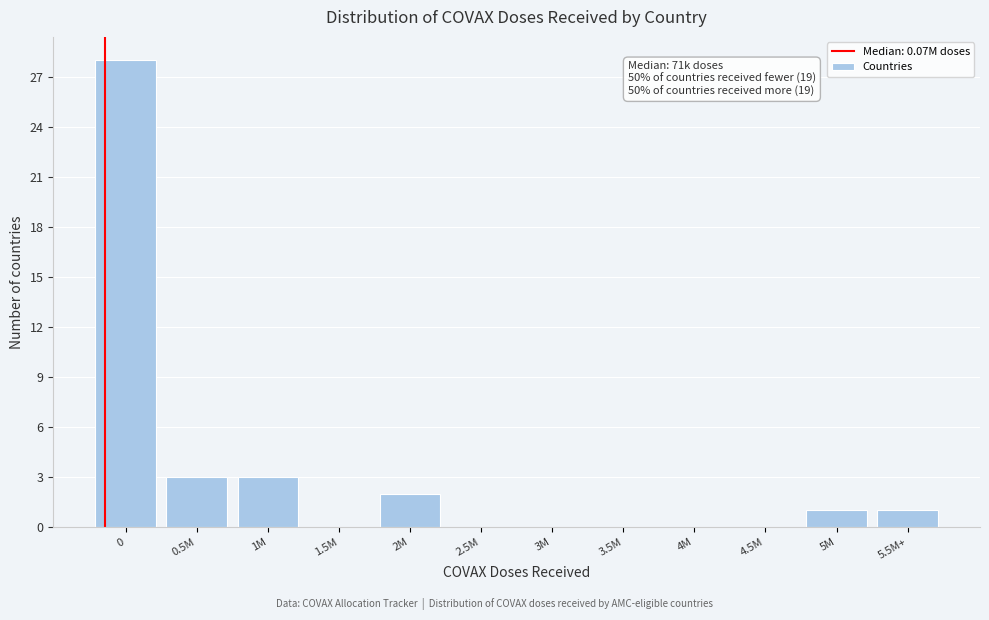

Reading left to right, transcribe all the data shown in this chart.

0=28	0.5M=3	1M=3	1.5M=0	2M=2	2.5M=0	3M=0	3.5M=0	4M=0	4.5M=0	5M=1	5.5M+=1